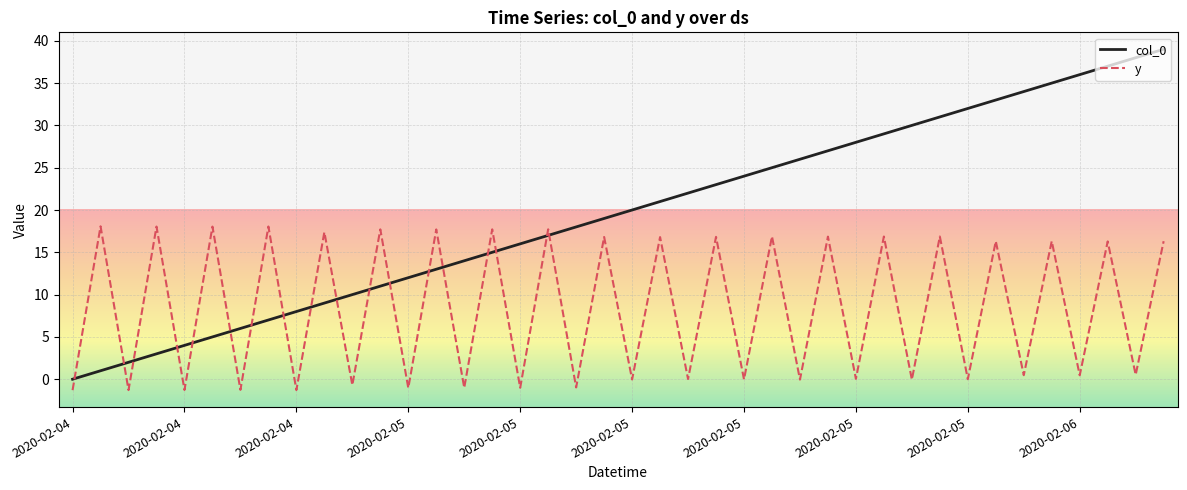

What is the difference between the maximum and minimum values in the col_0 series?

39.0